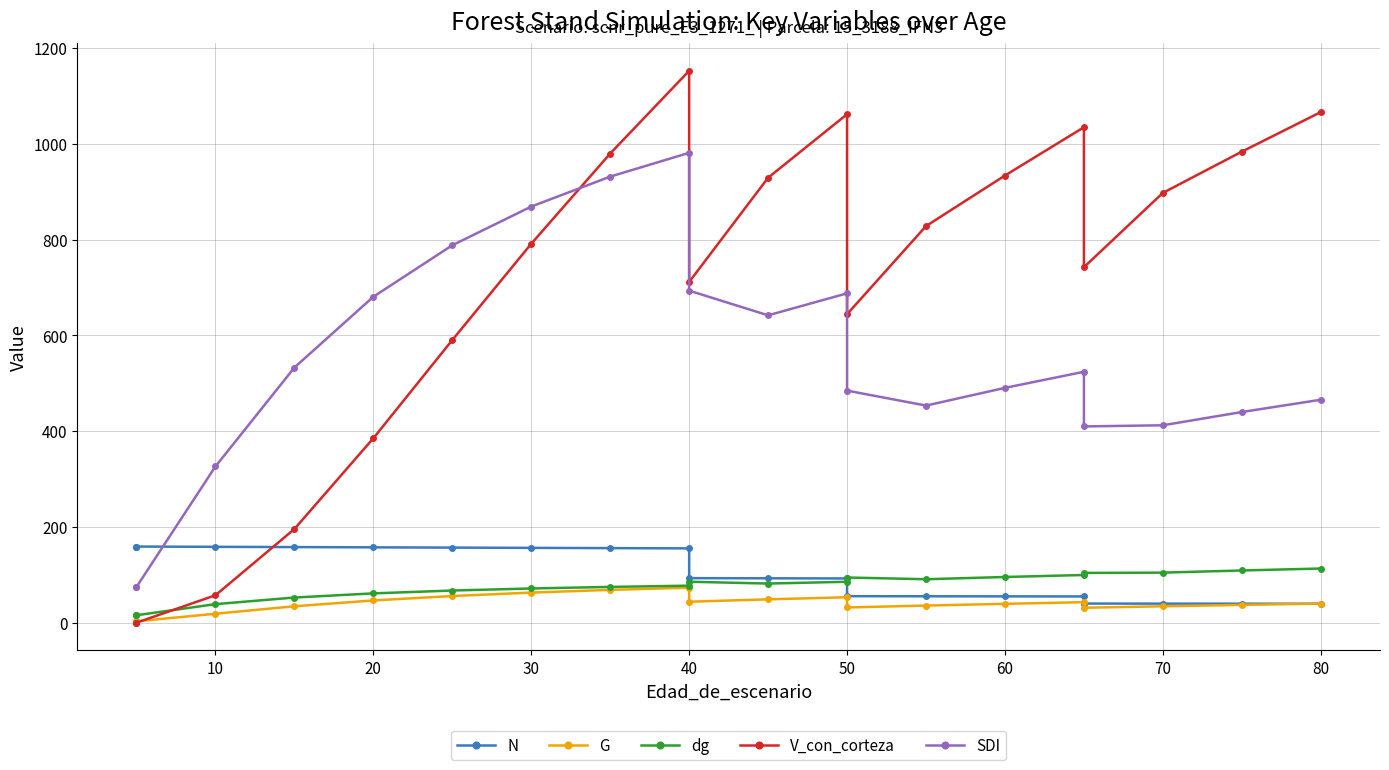

Does the chart have visible grid lines?

Yes